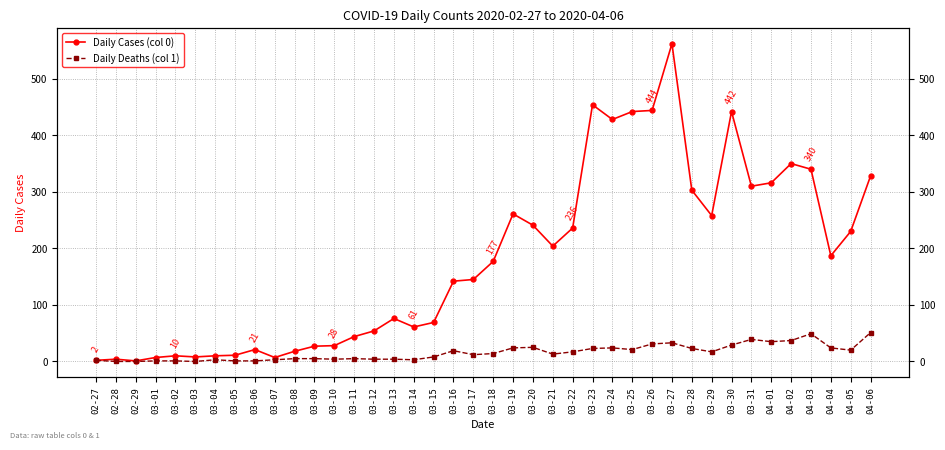

Which category has the lowest value across all series?

02-28